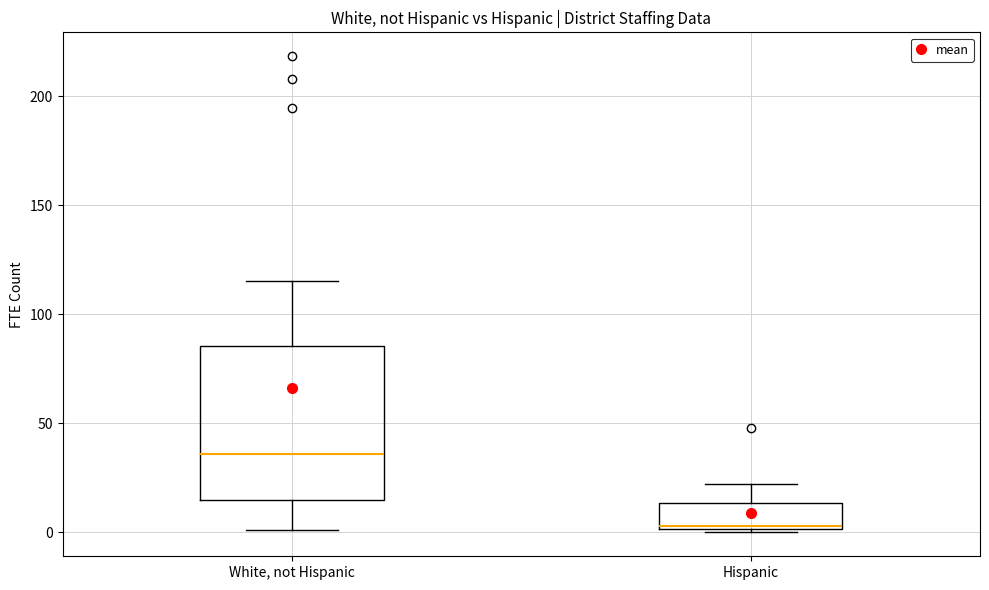

Reading left to right, read every box against the y-axis: the position of its median line, the range the box covers, and the ends of its whiskers. The values are not printed on the chart, so give them approximately, as read against the axis.

White, not Hispanic: median 35, box 15 to 85, whiskers 0 to 115
Hispanic: median 5, box 0 to 15, whiskers 0 to 20